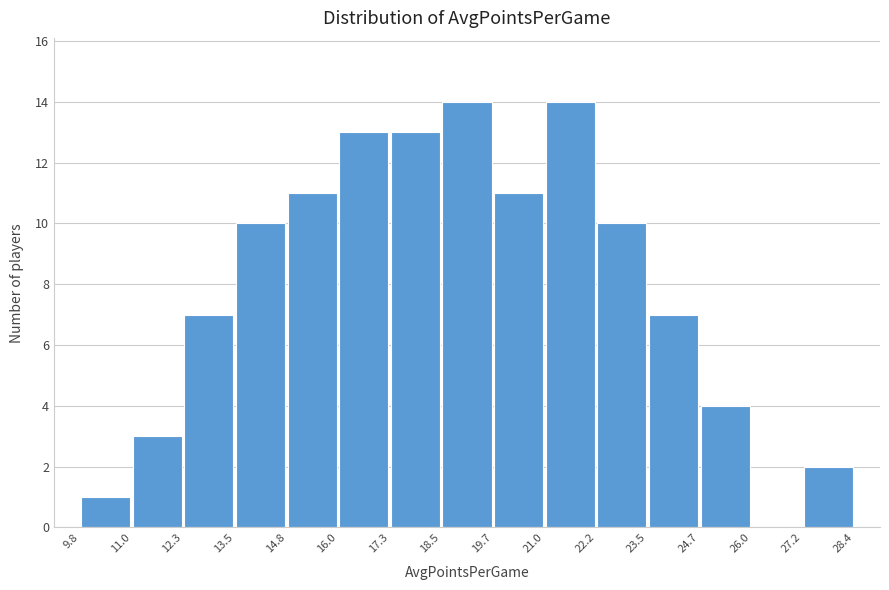

How tall is the bar that spans 24.7 to 26.0 on the x-axis? The values are not printed on the chart, so give them approximately, as read against the axis.

4